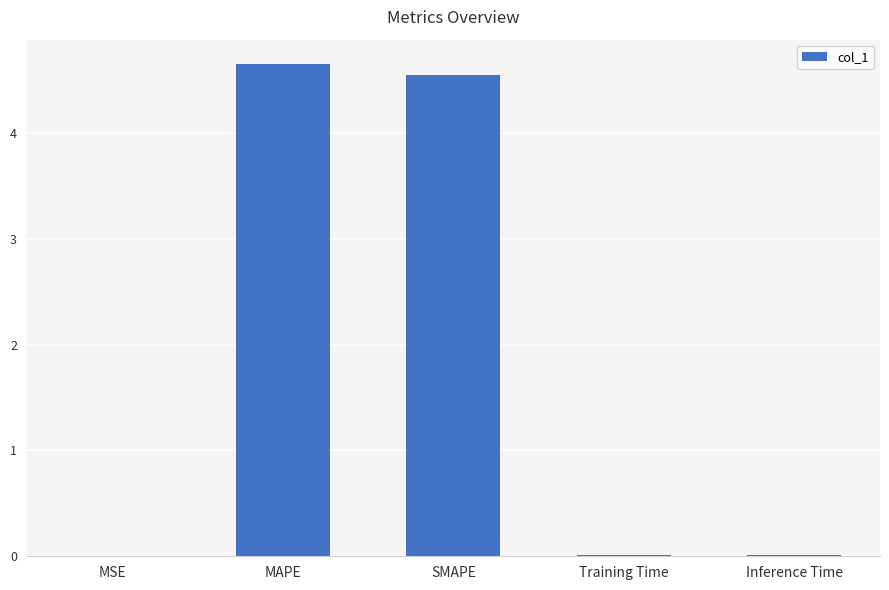

The value at MSE is 0.0. True or false?

True